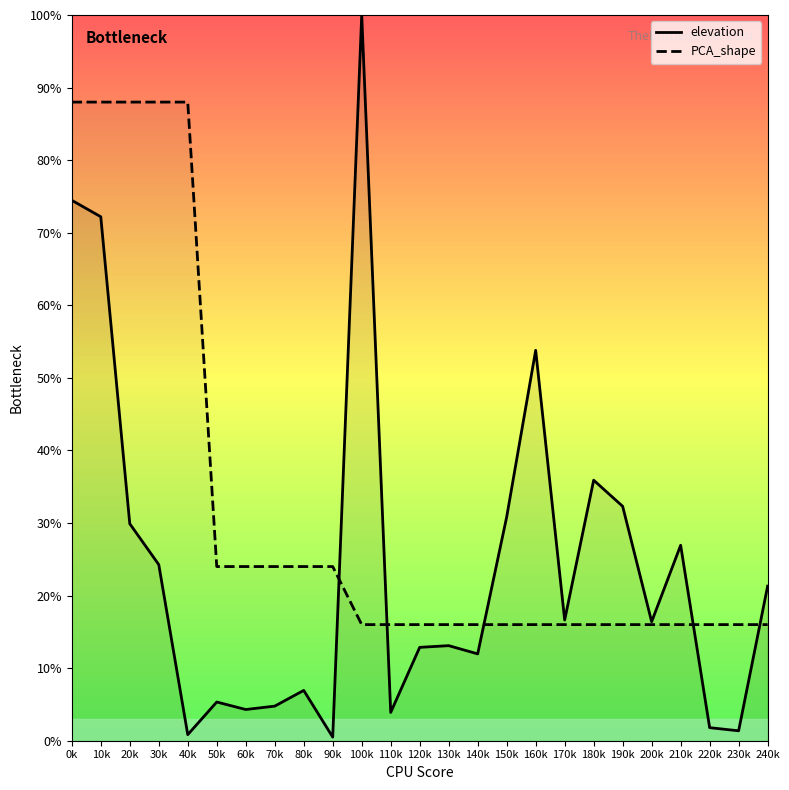

In elevation, how many points are lower than both neighbors (excluding endpoints)?

8